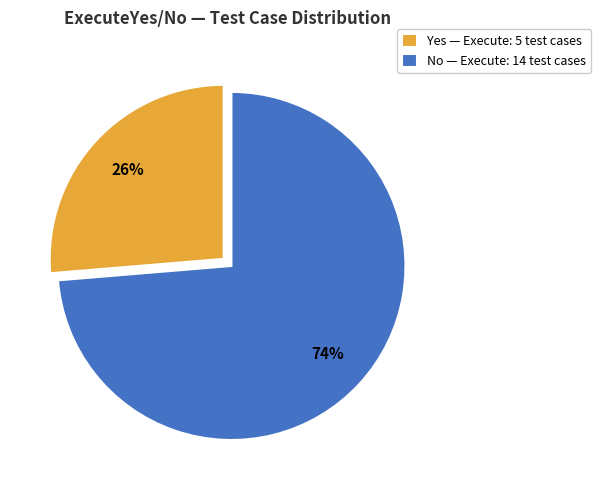

How many slices are in this pie chart?

2